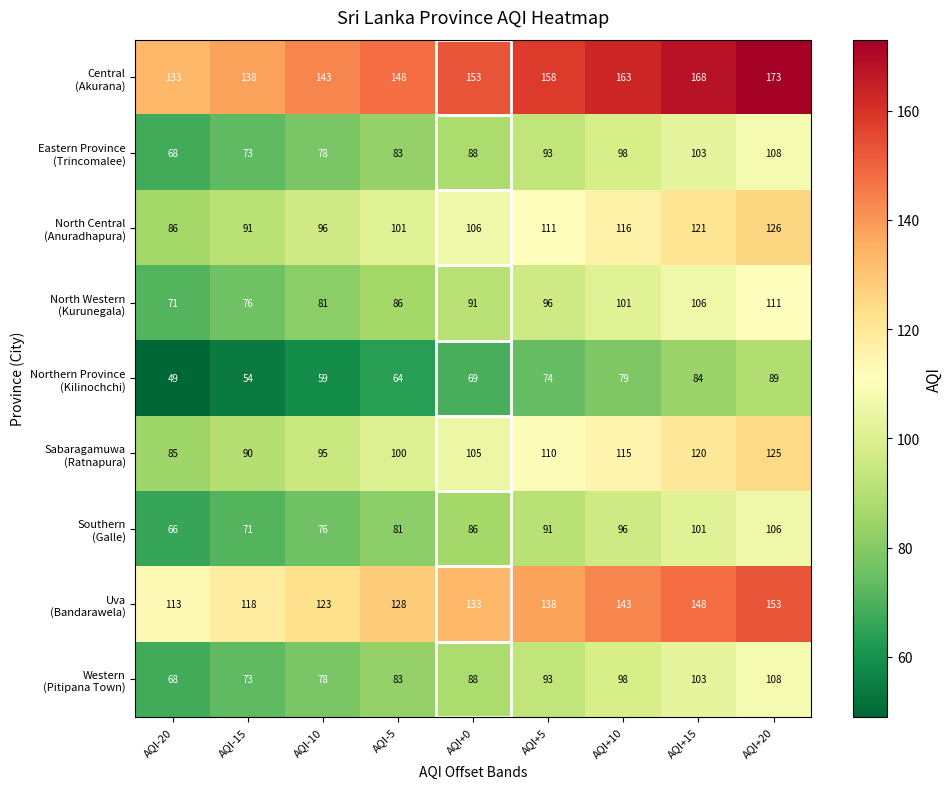

Which category has the highest value across all series?

AQI+20